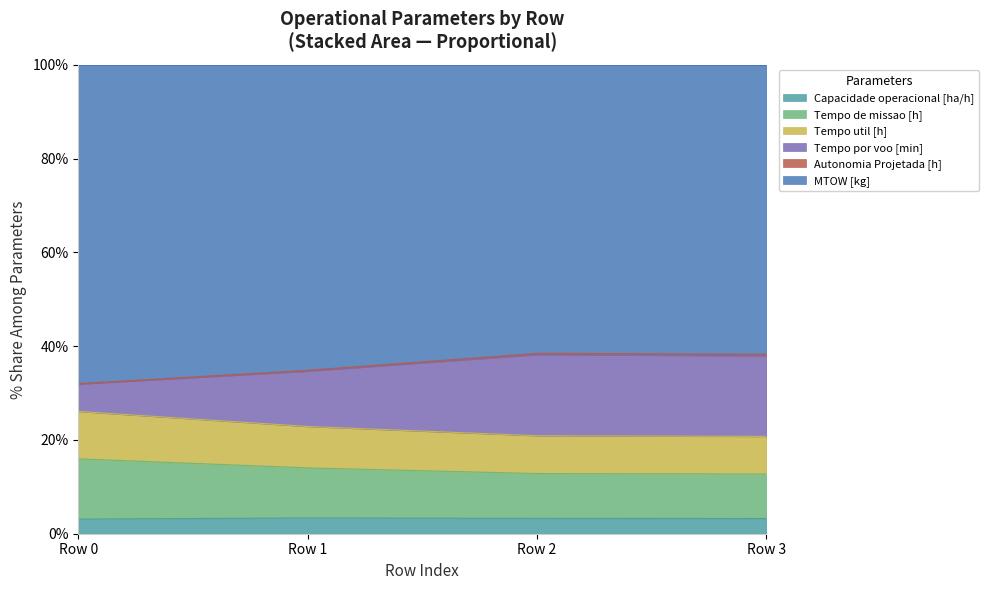

What is the maximum value for Capacidade operacional [ha/h]?

3.4